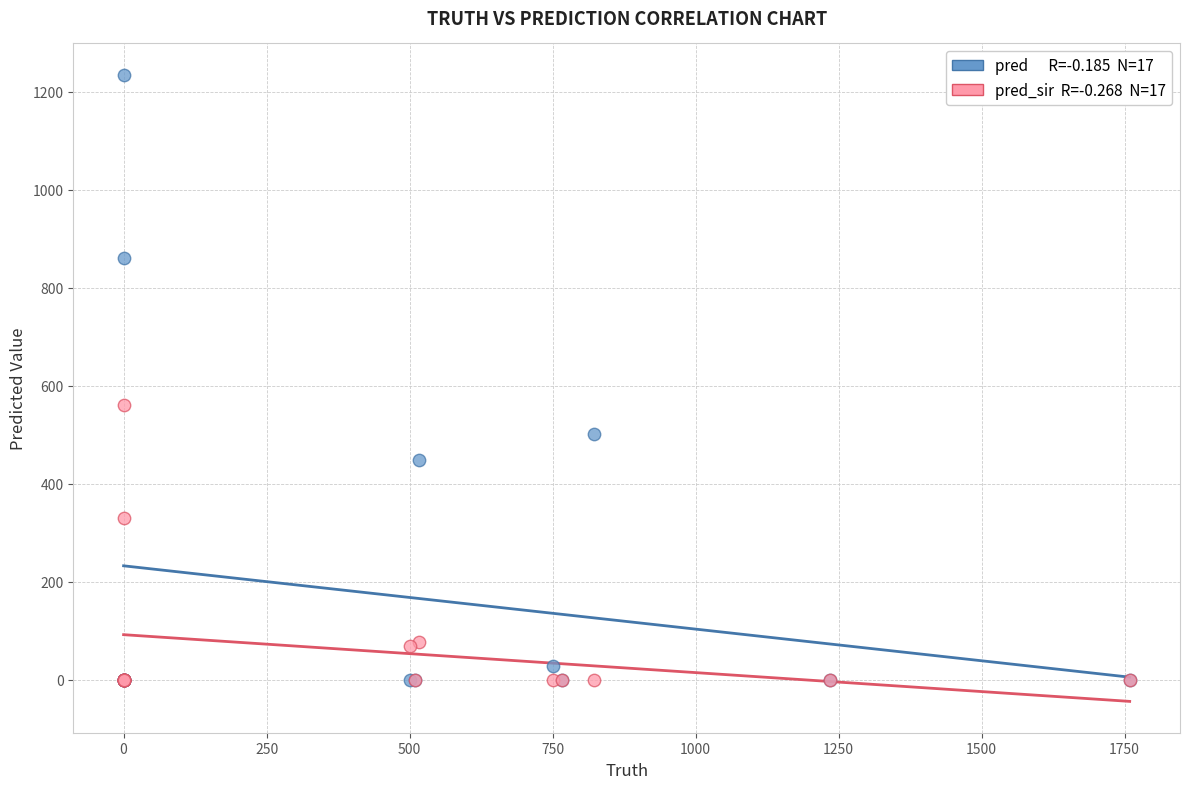

Across all series, what Y value is closest to 617?

562